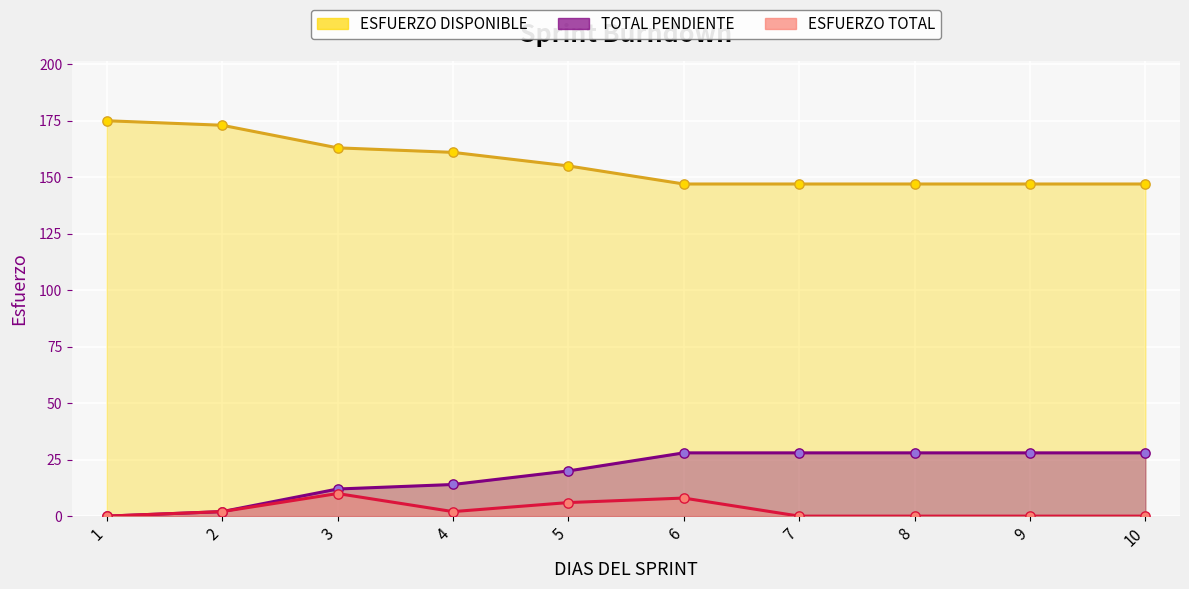

What is the total value across all series at 9?

175